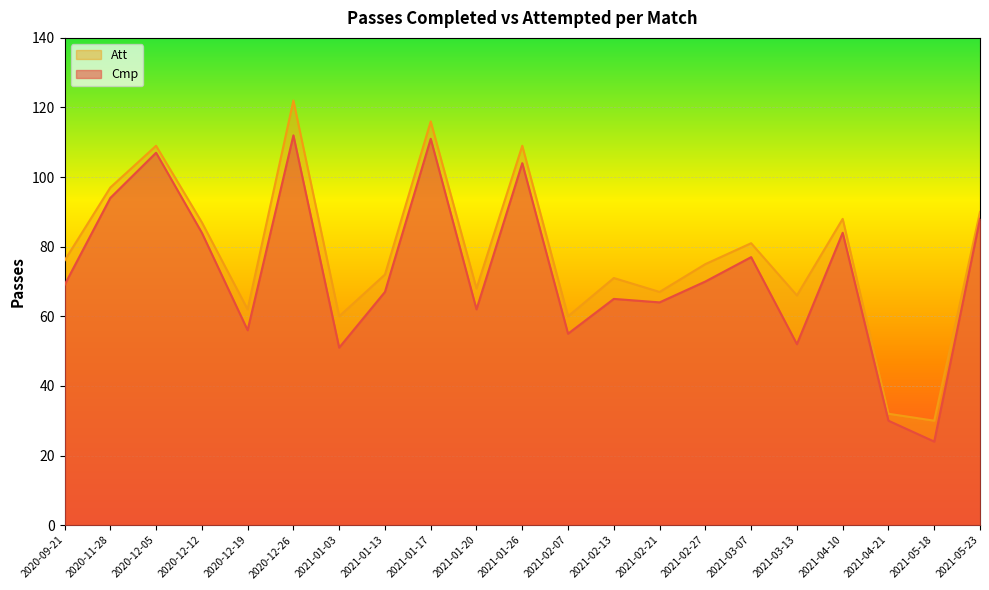

At which category does the chart reach its minimum across all series?

2021-05-18